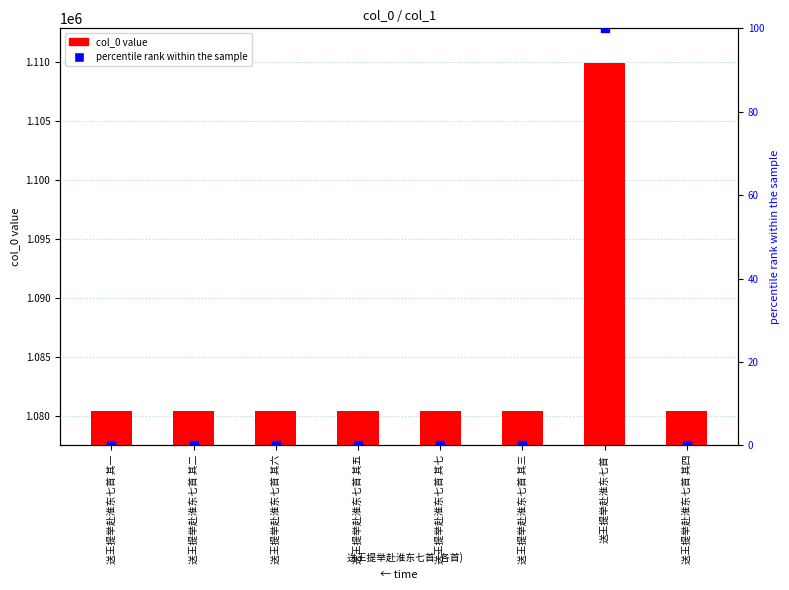

Which series contains the lowest Y value?

percentile rank within the sample